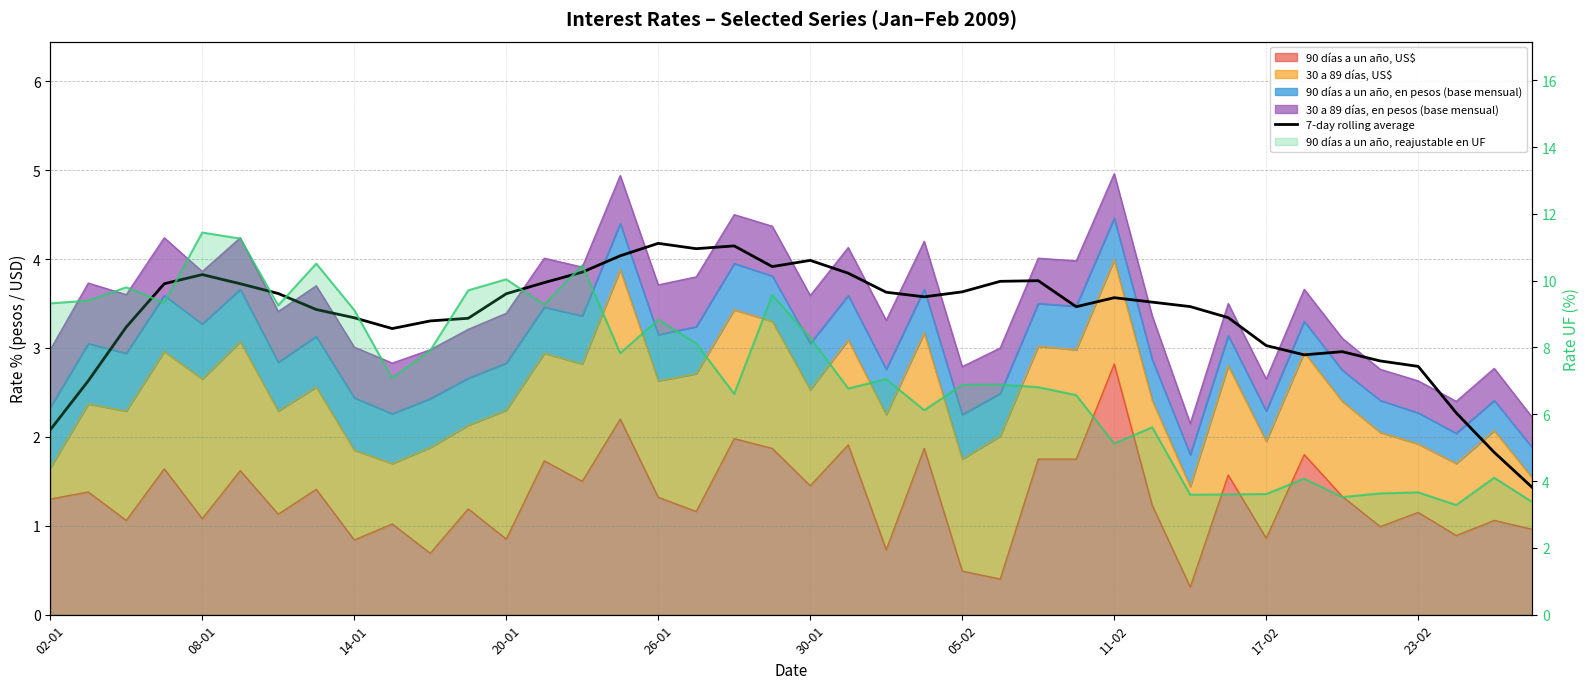

What is the approximate value of 90 días a un año, reajustable en UF (line) at 11-02?

5.1